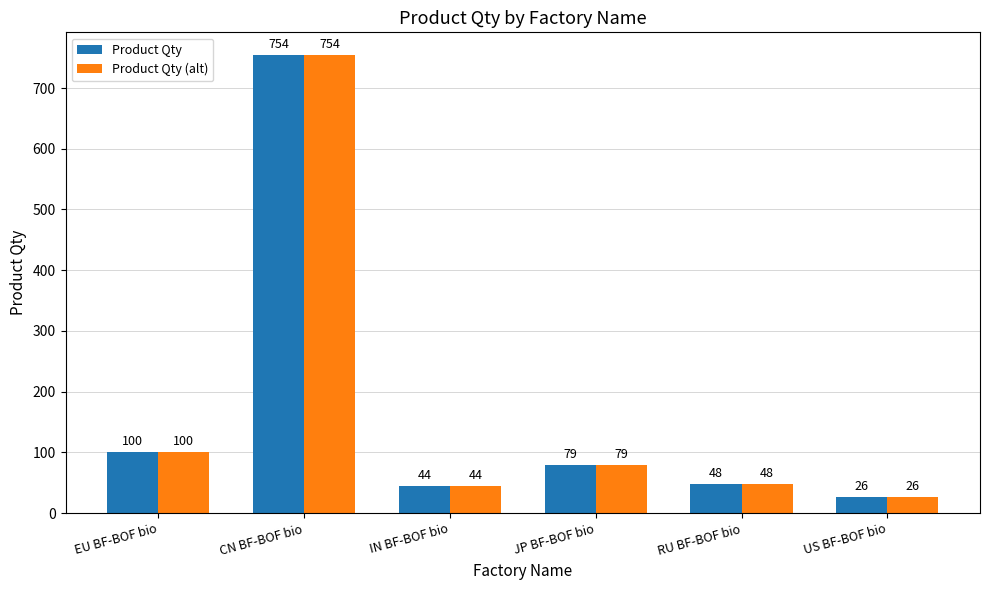

What is the average value of the Product Qty series?

175